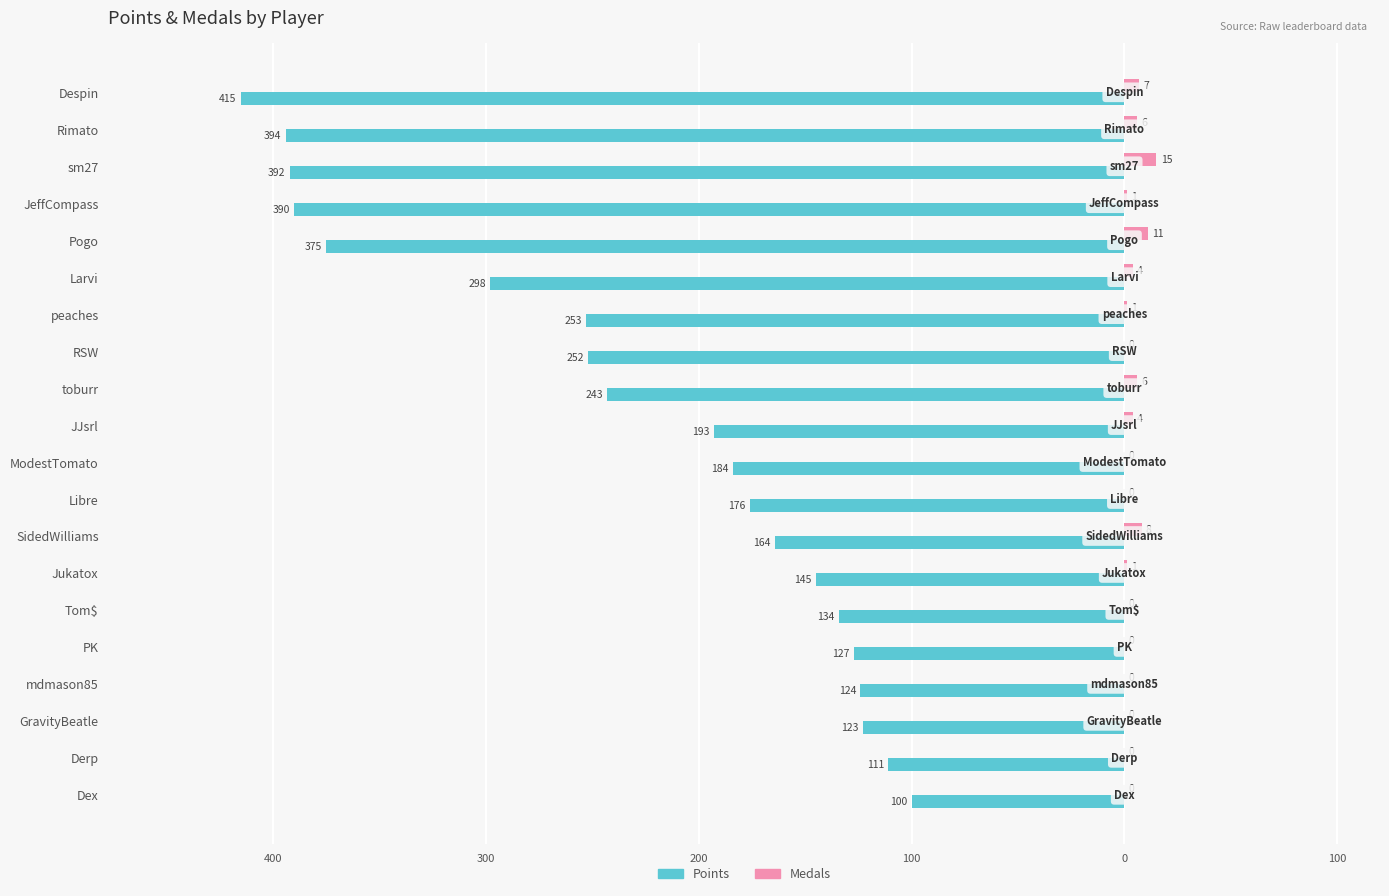

What are all the series names shown in the legend?

Points, Medals